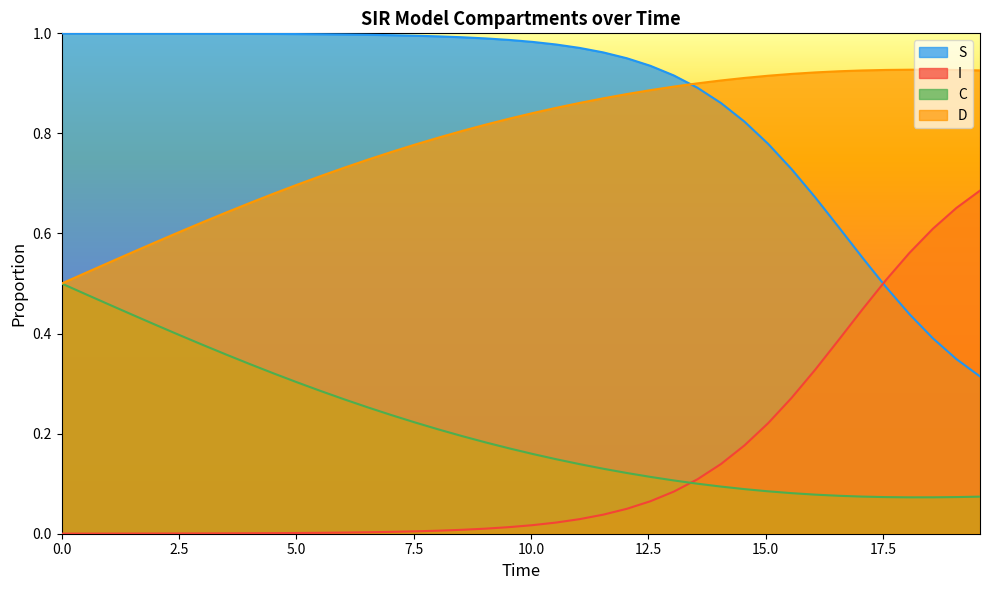

The I series shows 0.5 at 16.05351170568562. True or false?

False